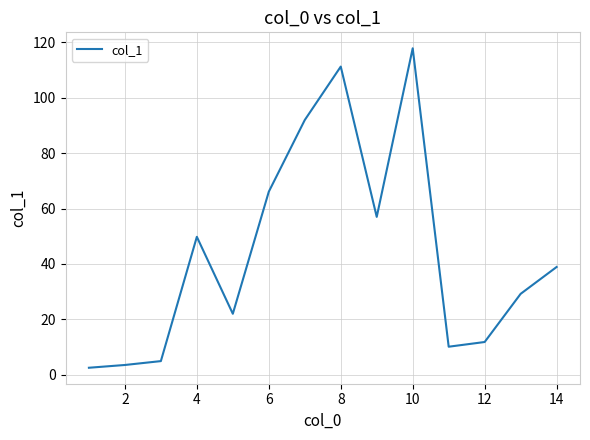

What is the maximum value shown in the chart?

117.9